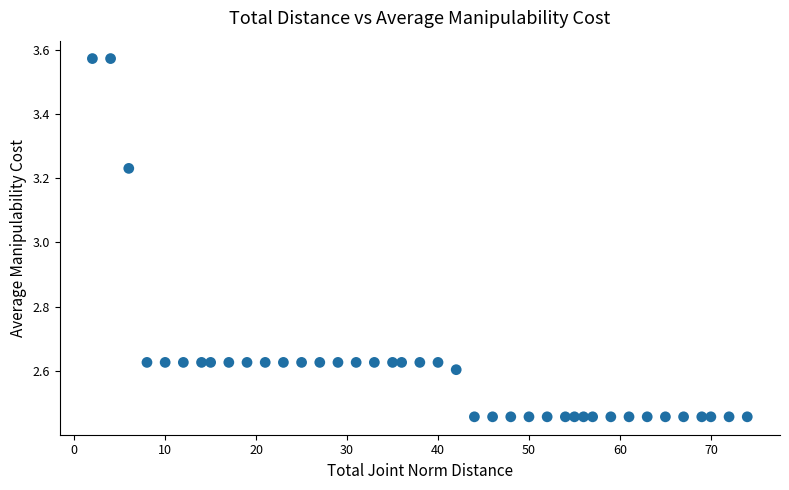

What is the range of X values (max minus min)?

72.0